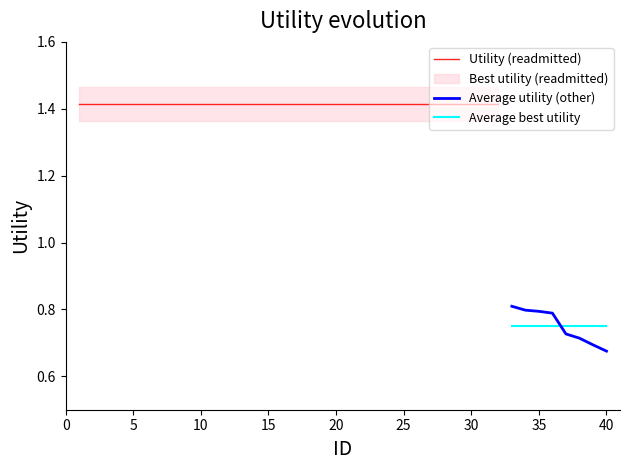

How many intersections are there between Average best utility and Average utility (other)?

1